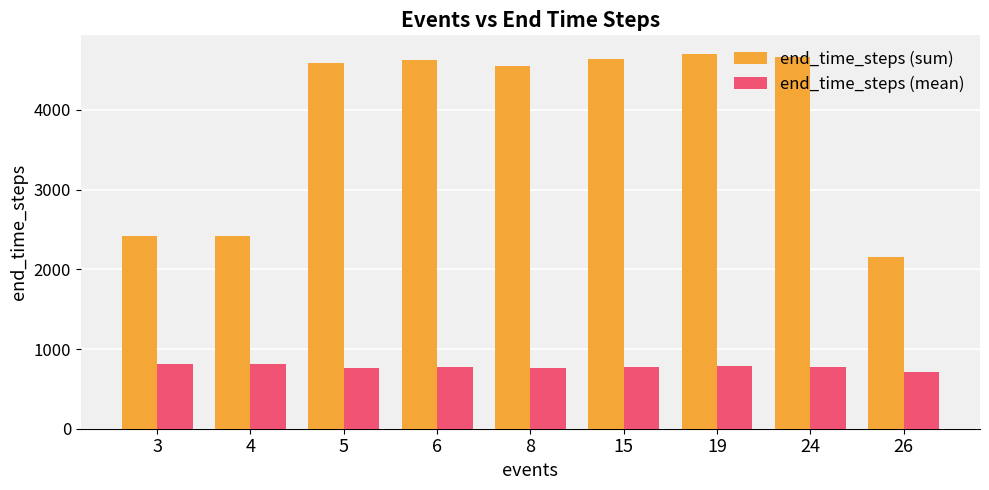

What is the value of the end_time_steps (sum) bar at the 1st from the left?

2421.0